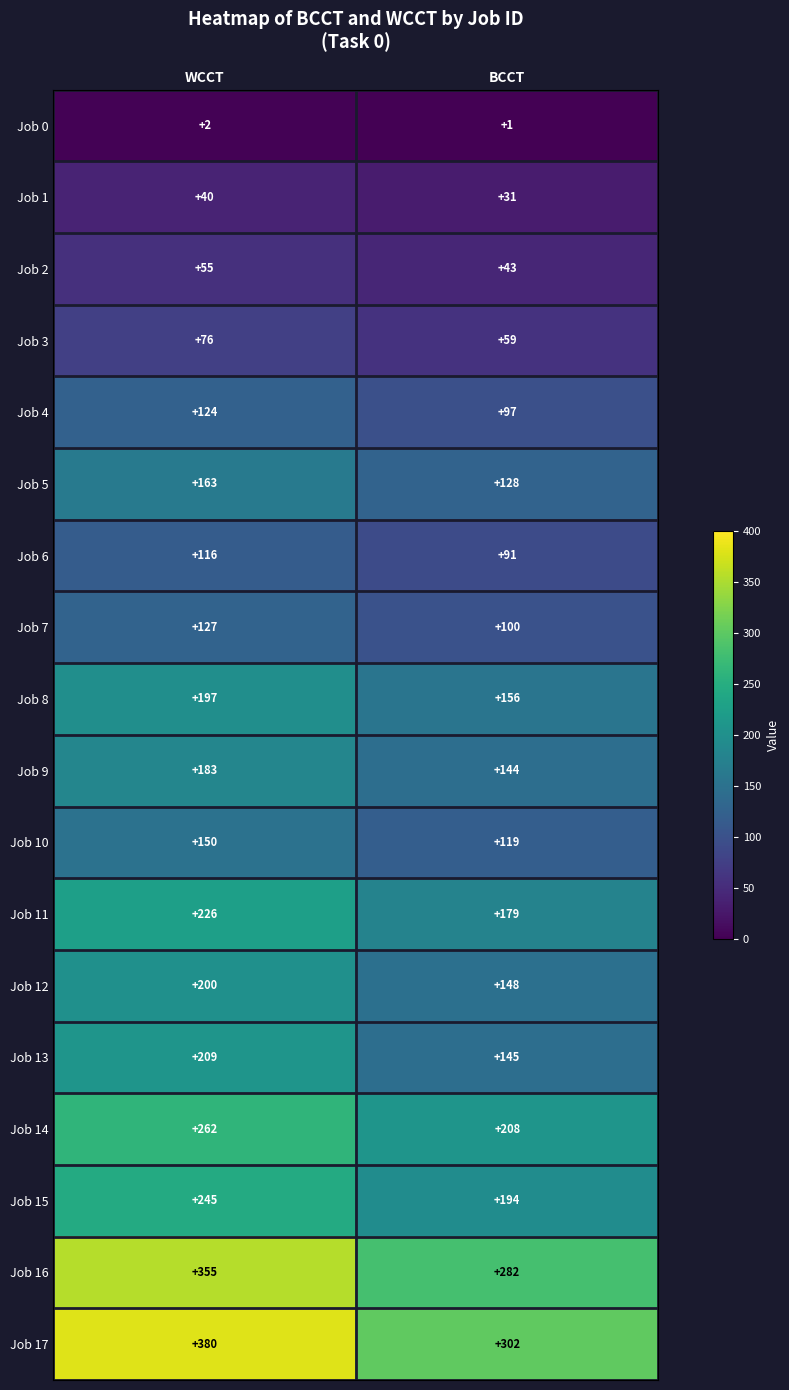

Which series changed the most between WCCT and BCCT?

Job 17